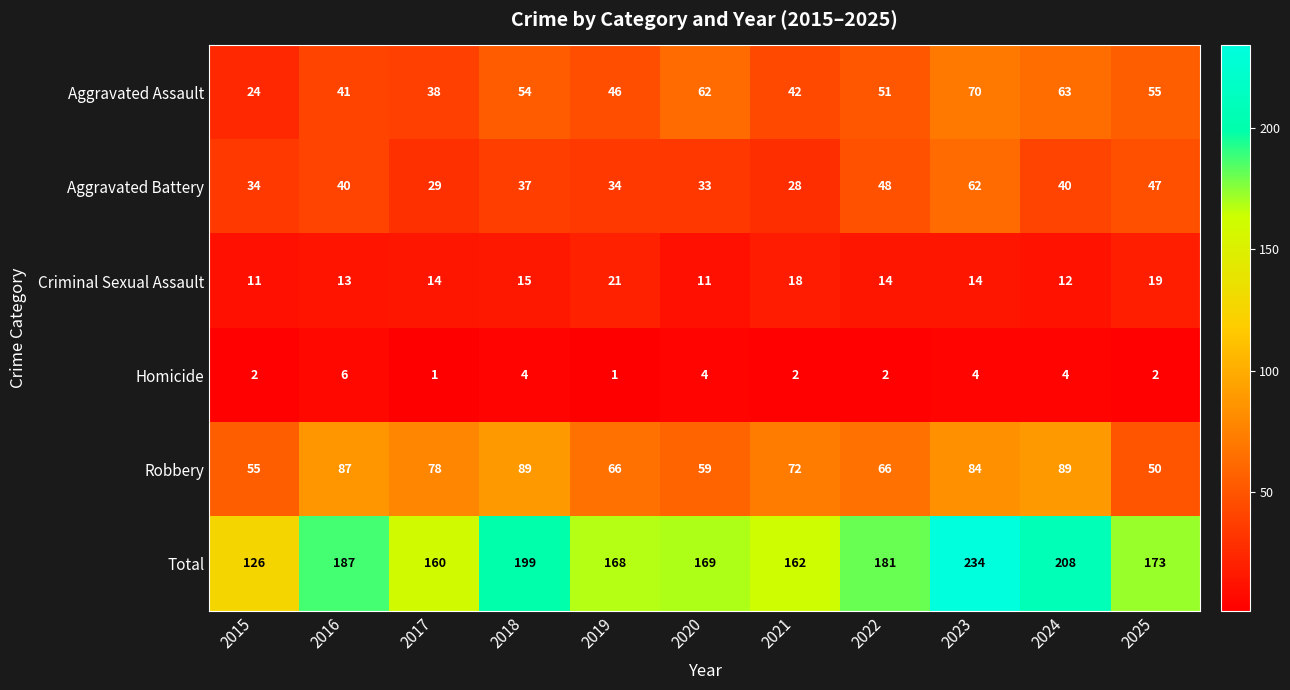

At which label does Total first exceed 173?

2016